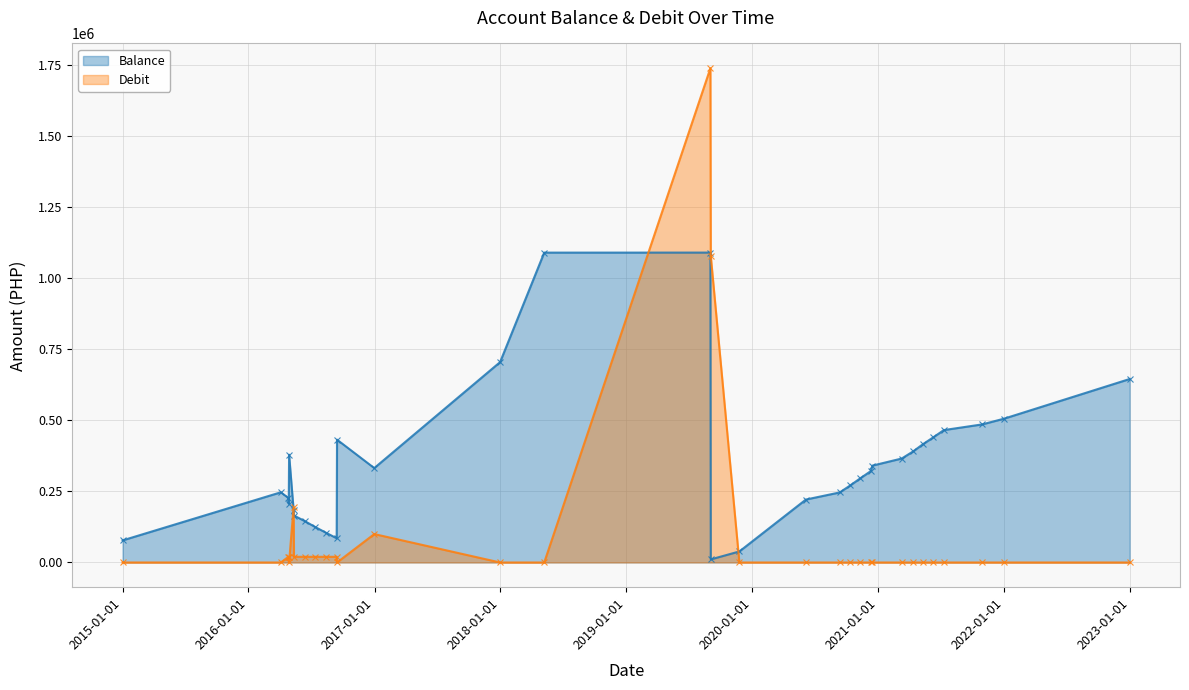

How many intersections are there between Debit and Balance?

4